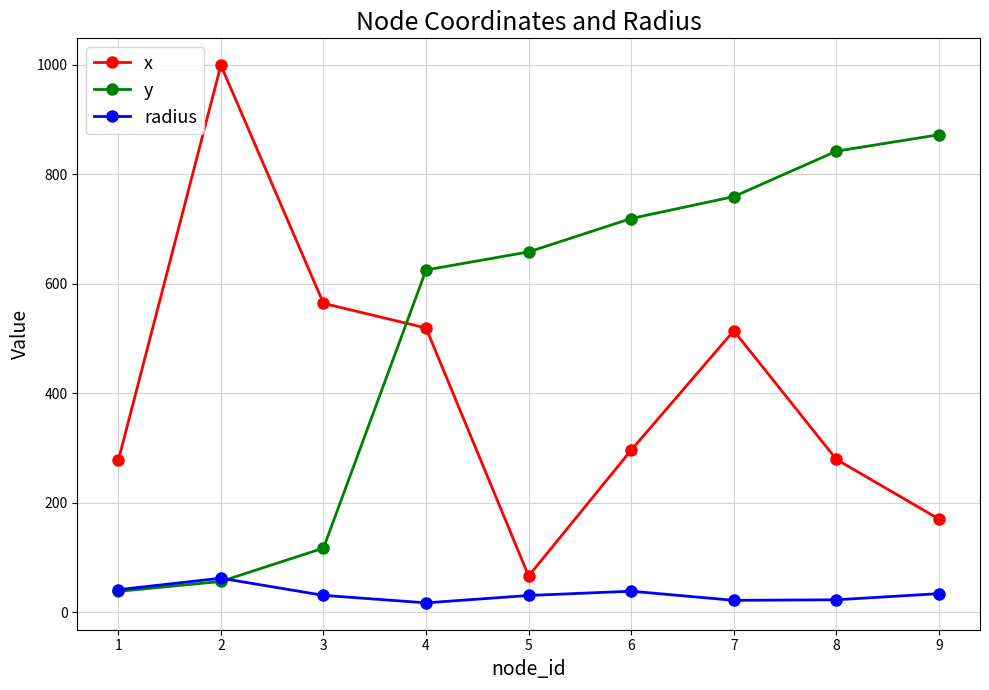

Is the value of y at 9 greater than the value of x at 4?

Yes